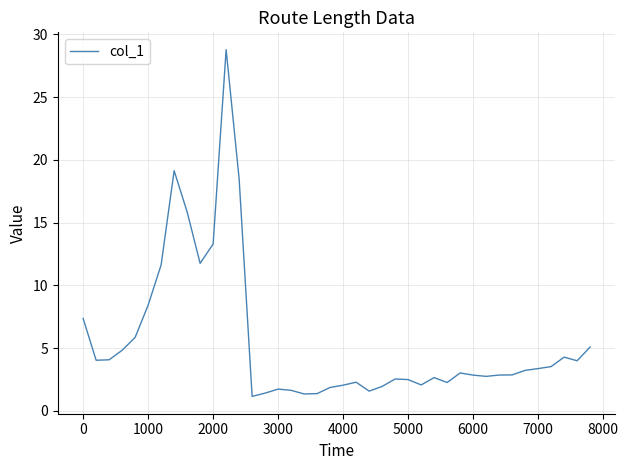

What is the maximum value shown in the chart?

28.8